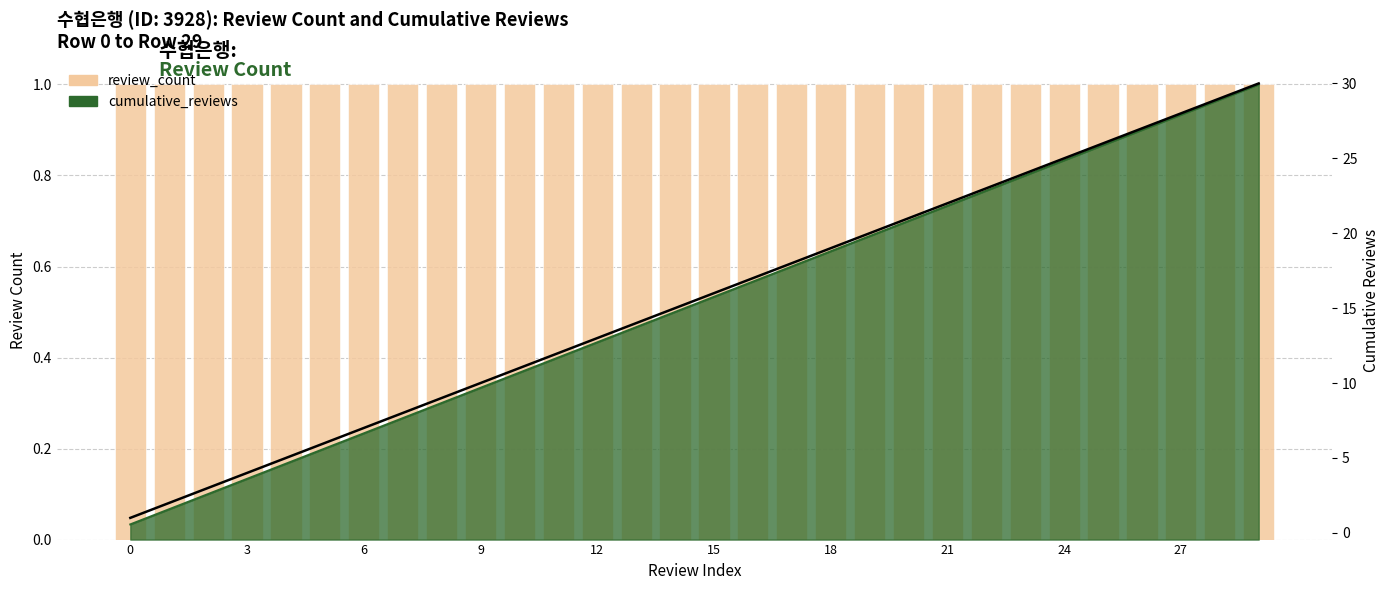

Which series has the largest total across all categories?

cumulative_reviews (right axis)